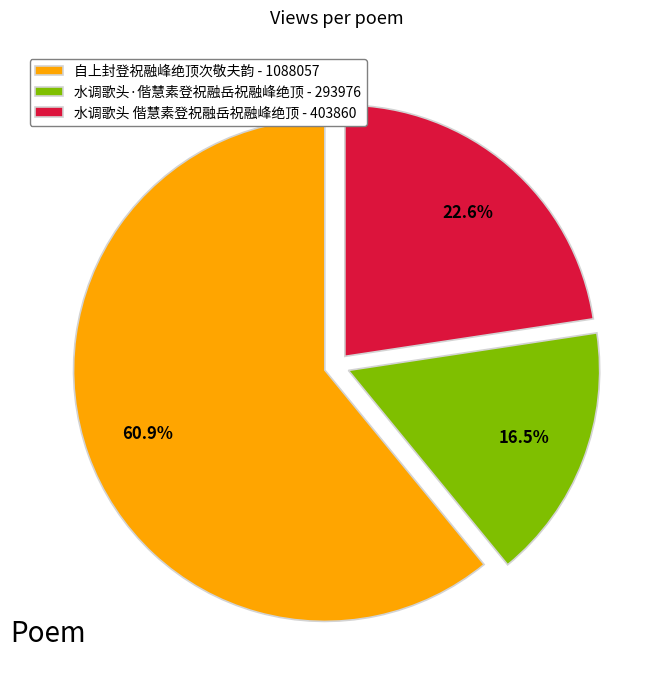

Rank the categories by value from lowest to highest.

水调歌头·偕慧素登祝融岳祝融峰绝顶, 水调歌头 偕慧素登祝融岳祝融峰绝顶, 自上封登祝融峰绝顶次敬夫韵